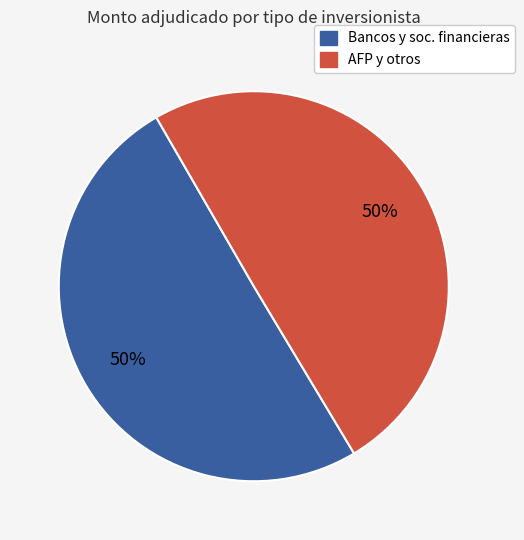

Approximately how many times larger is the value at Bancos y soc. financieras compared to AFP y otros?

1.0